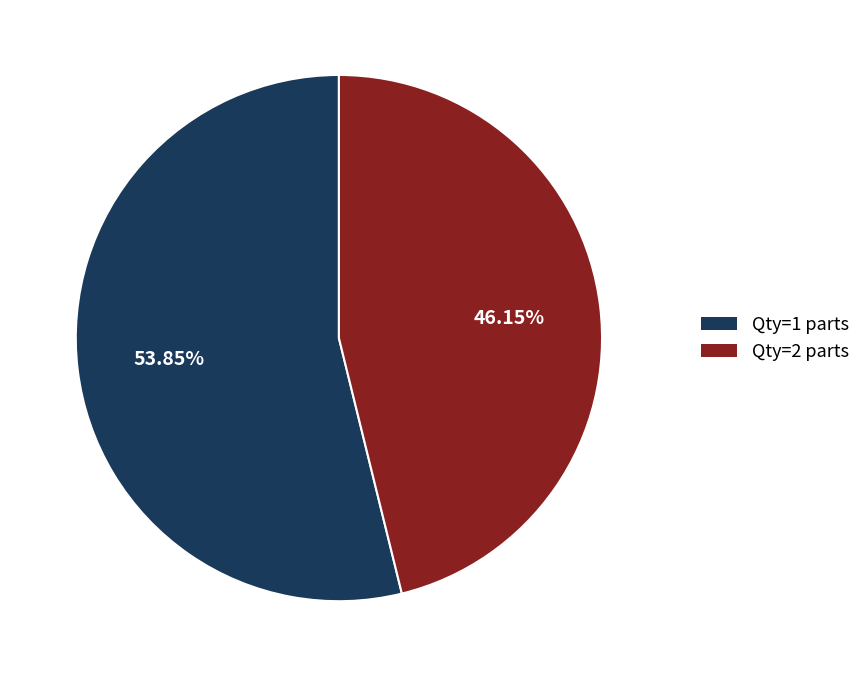

Is there any slice that represents more than half of the pie?

Yes